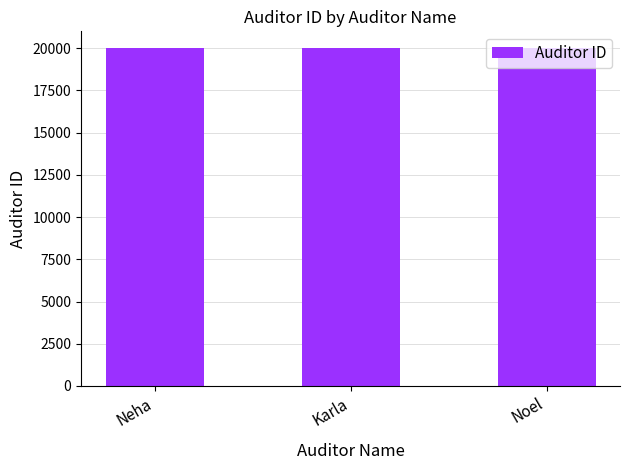

Read the value at Noel.

20003